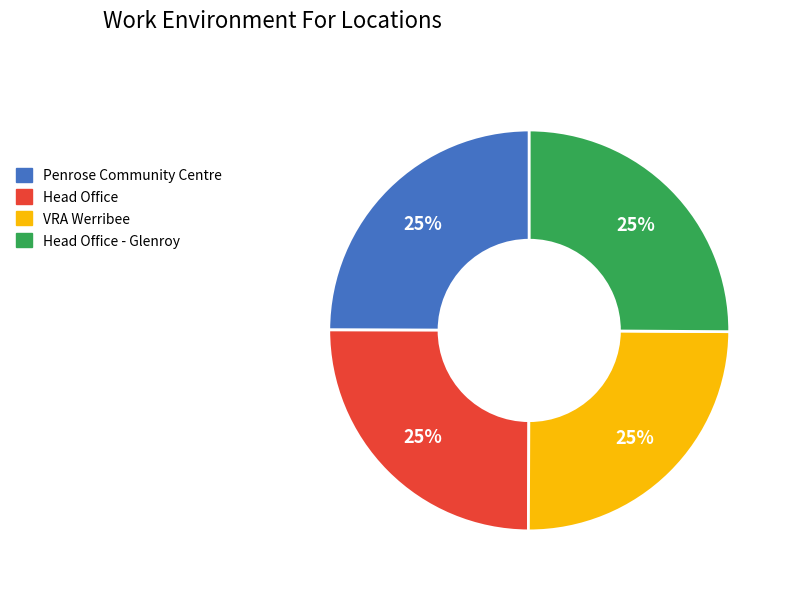

True or false: VRA Werribee accounts for 31% of the total.

False